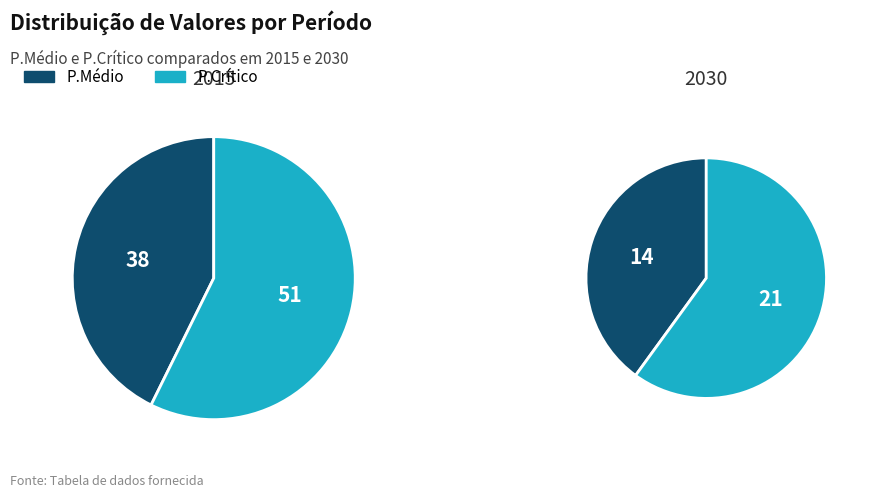

What is the largest slice in the pie chart?

2015